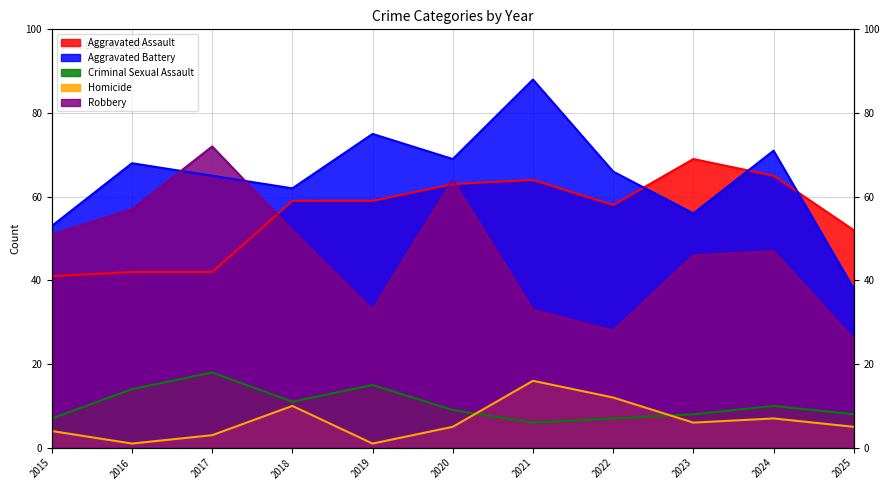

Rank the series at 2024 from lowest to highest value.

Homicide, Criminal Sexual Assault, Robbery, Aggravated Assault, Aggravated Battery